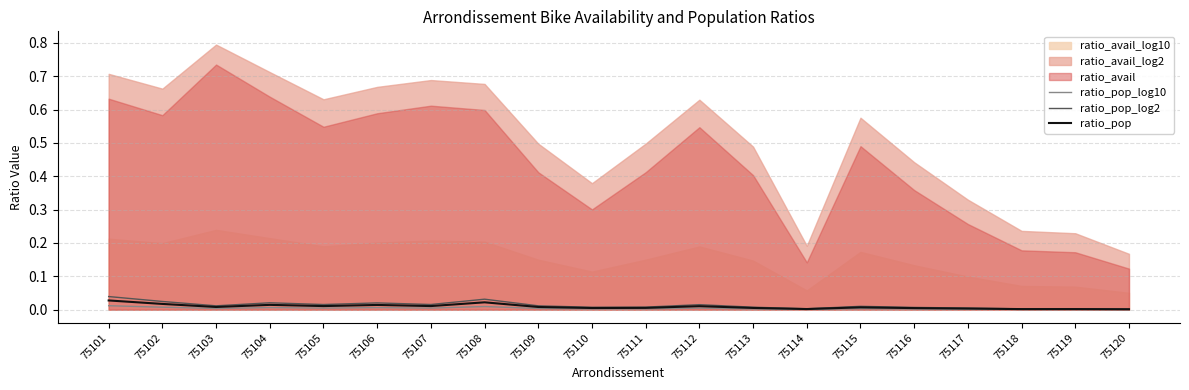

The ratio_pop_log10 series shows 0.0 at 75105. True or false?

False